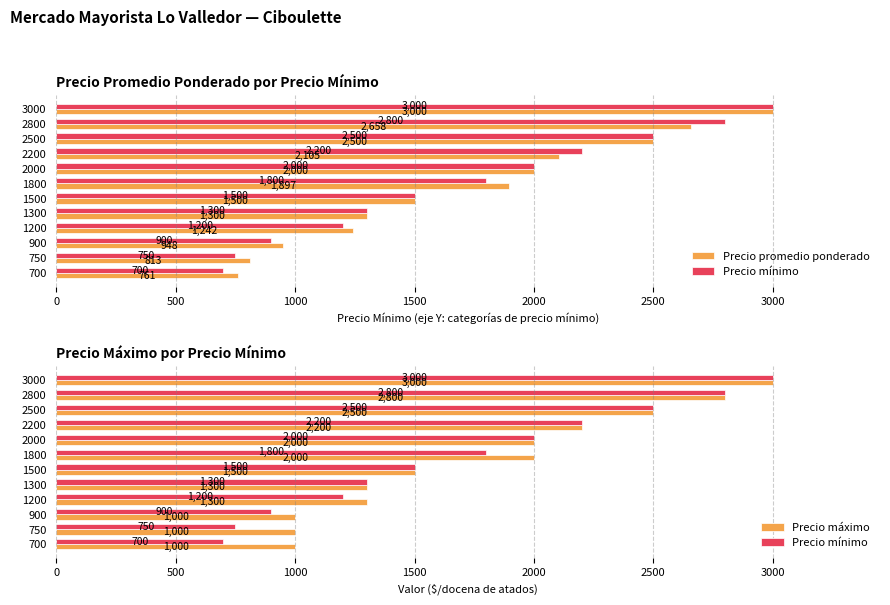

Read the Precio mínimo value at 2200.

2200